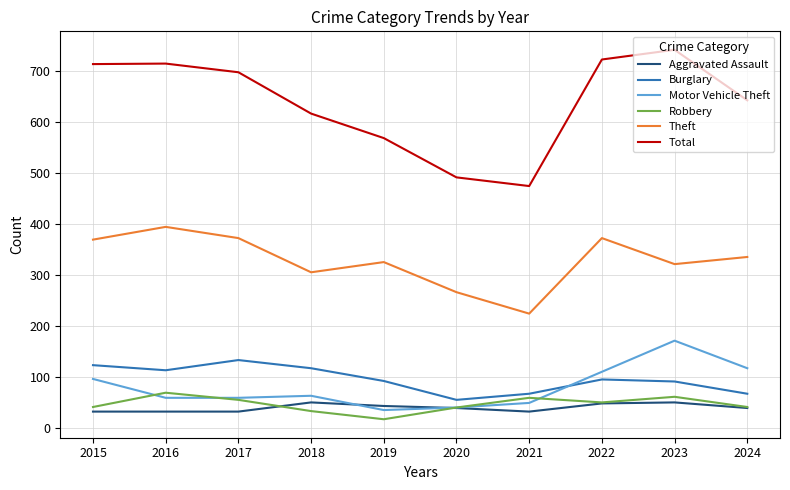

True or false: Burglary and Total intersect in this chart.

False